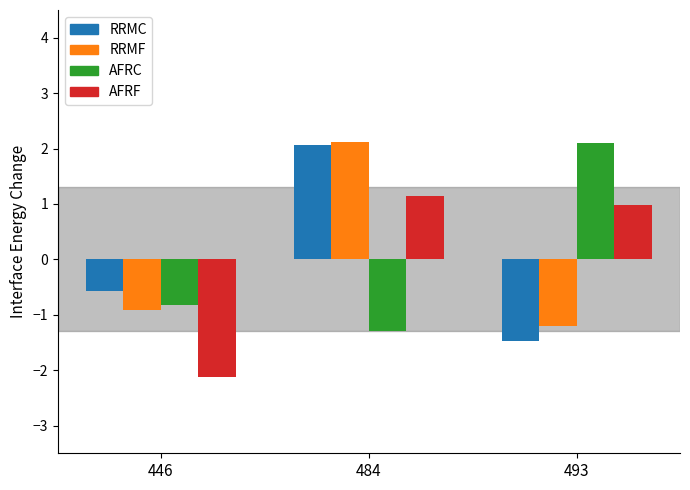

What is the total value across all series at 484?

4.0